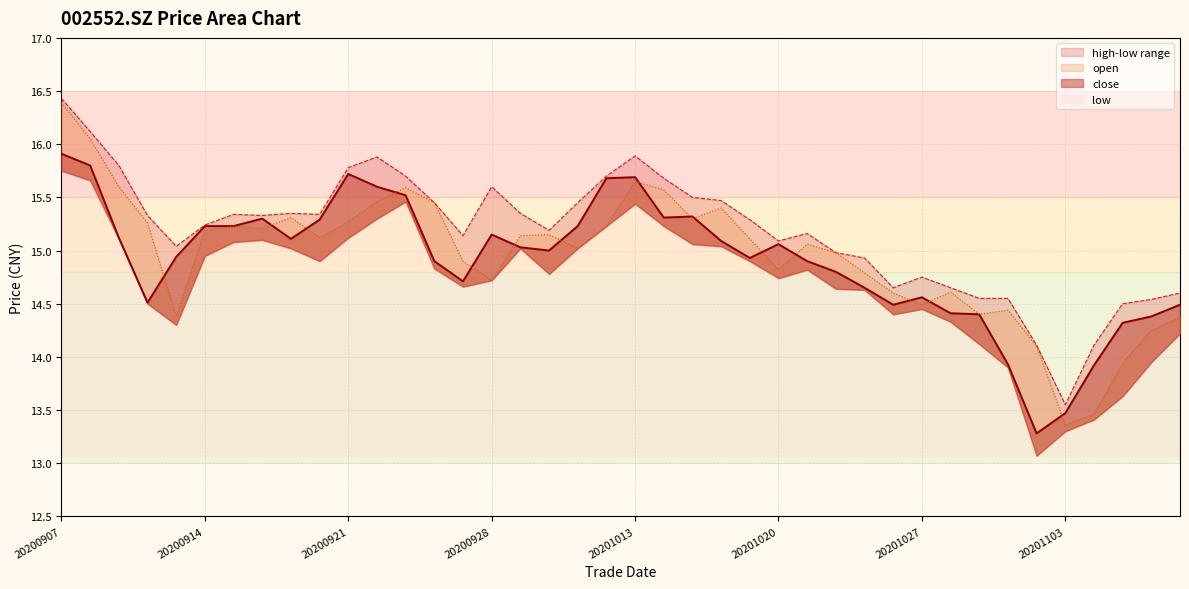

What is the total value across all series at 20201020?

45.0